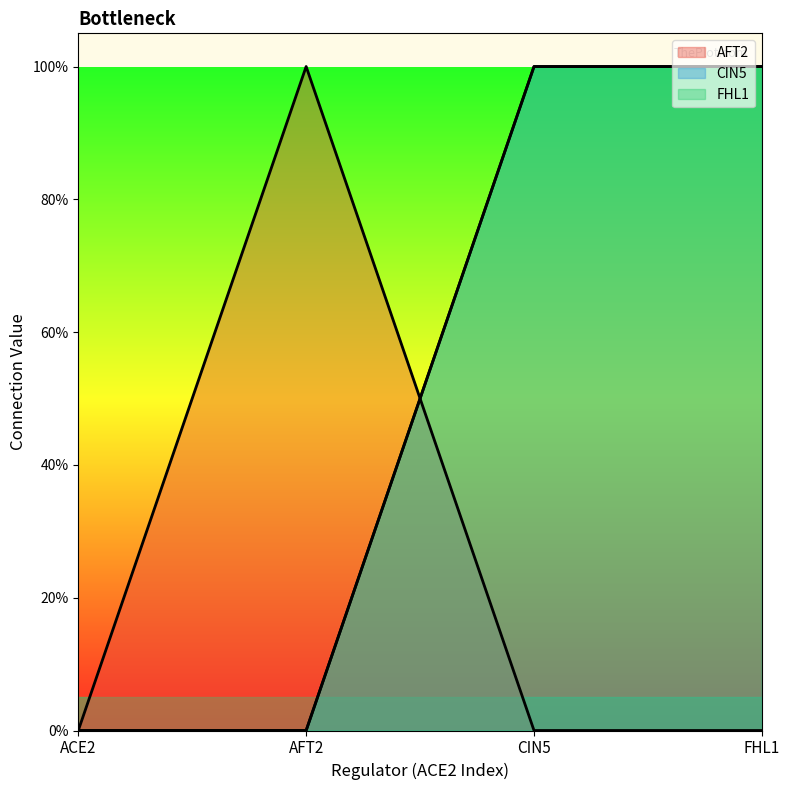

What is the label of the 4th point from the right?

ACE2